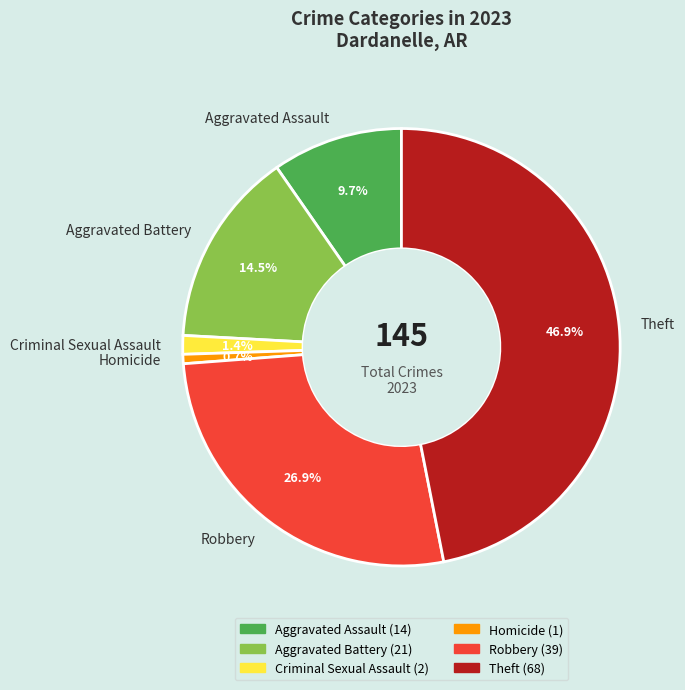

Which slice is the smallest?

Homicide